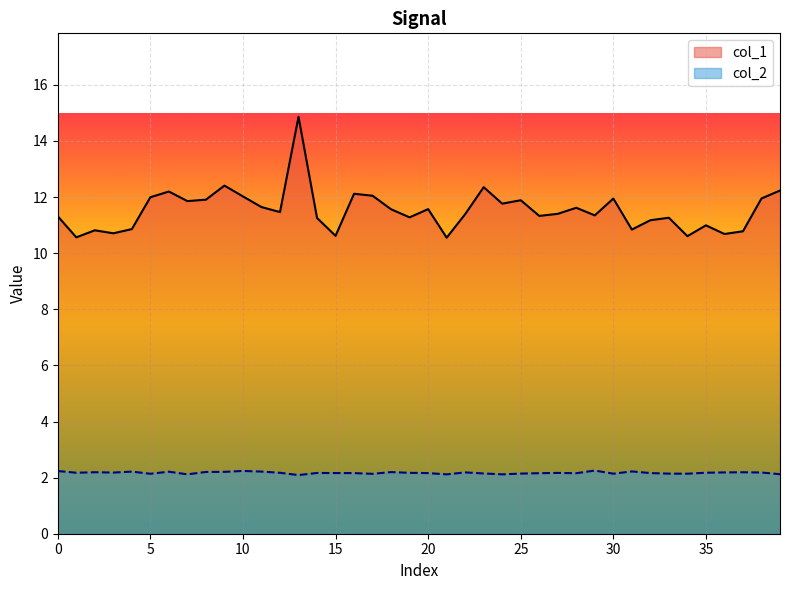

List the series in order of their peak value, lowest first.

col_2, col_1